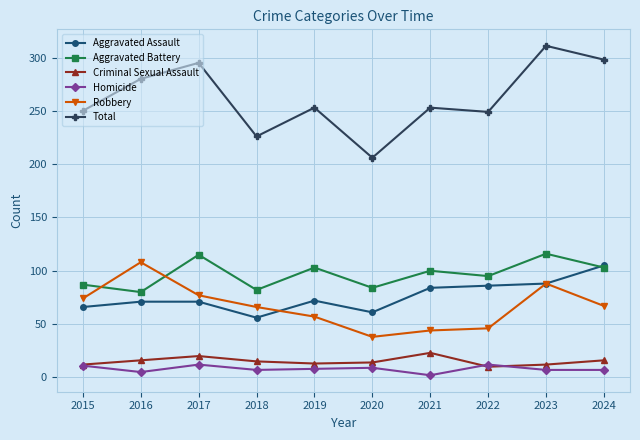

What is the average value of the Aggravated Assault series?

76